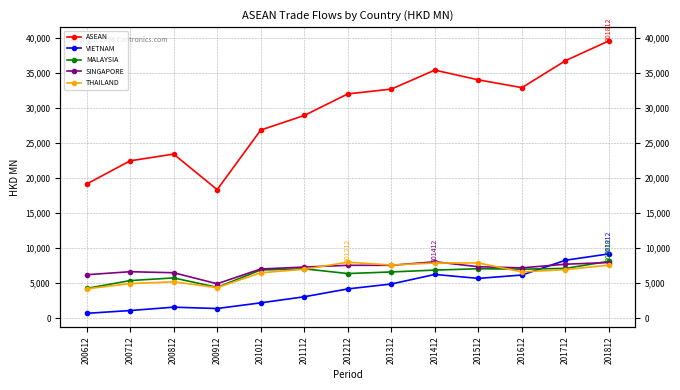

What is the maximum value shown in the chart?

39612.5